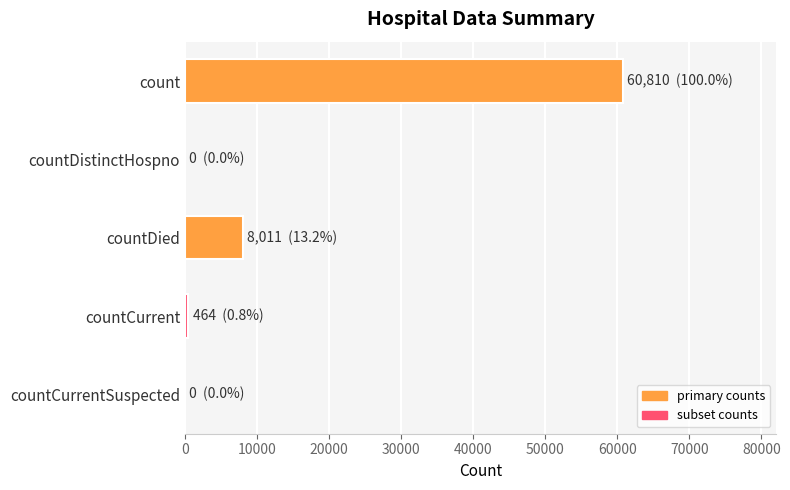

Reading top to bottom, transcribe all the data shown in this chart.

count=60810	countDistinctHospno=0	countDied=8011	countCurrent=464	countCurrentSuspected=0